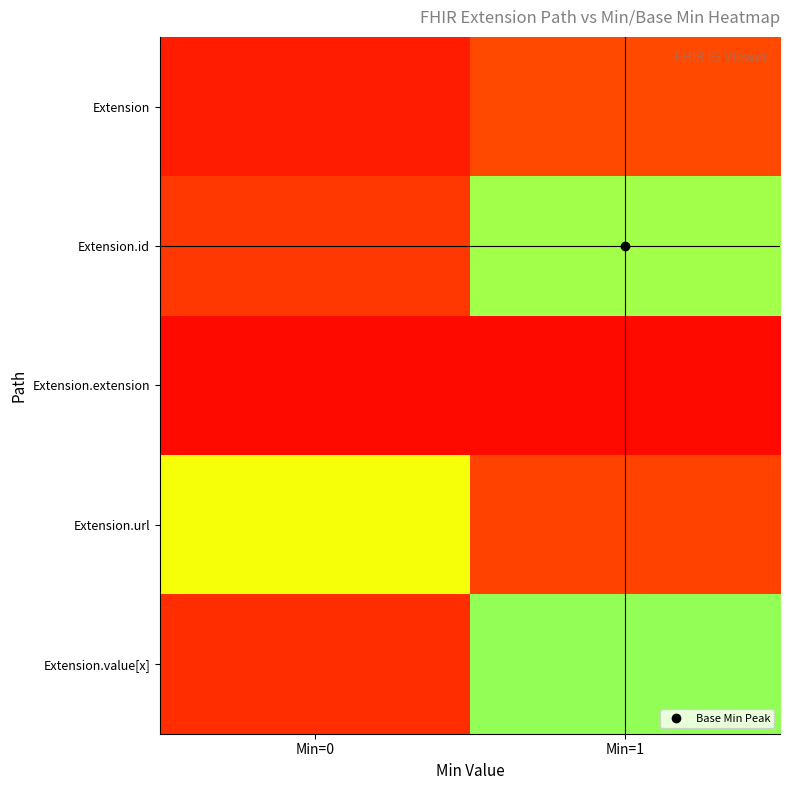

Reading right to left, extract all data points from this chart.

Extension: Min=1=0.3	Min=0=0.1
Extension.id: Min=1=1.2	Min=0=0.2
Extension.extension: Min=1=0.0	Min=0=0.0
Extension.url: Min=1=0.3	Min=0=1.0
Extension.value[x]: Min=1=1.2	Min=0=0.2